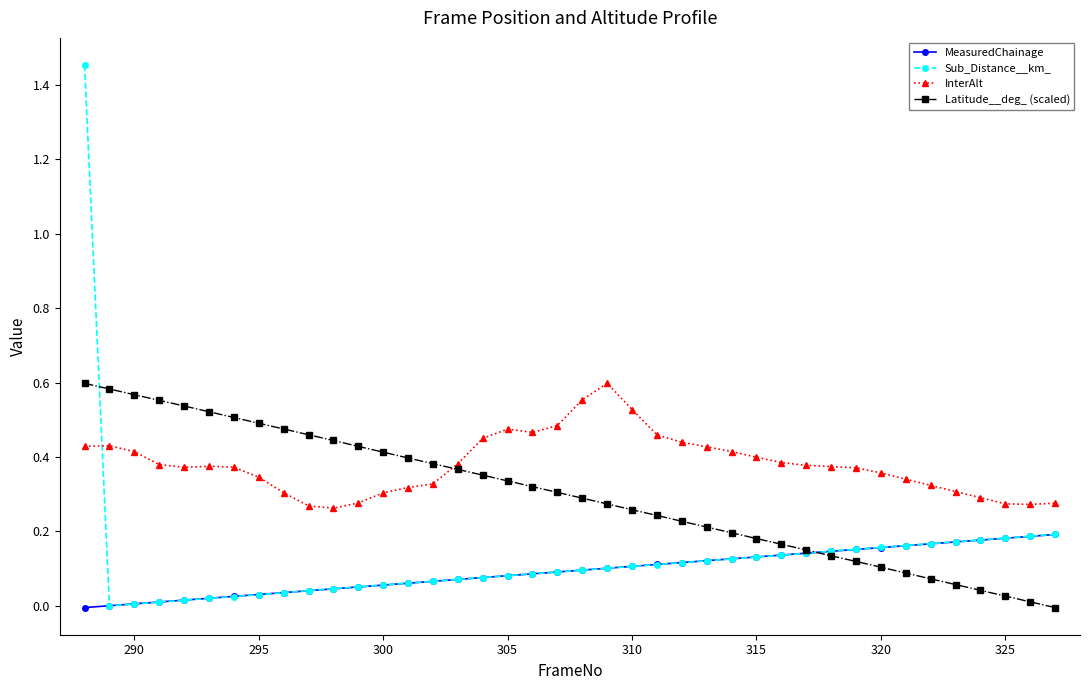

Which series has the widest spread of values?

Sub_Distance__km_